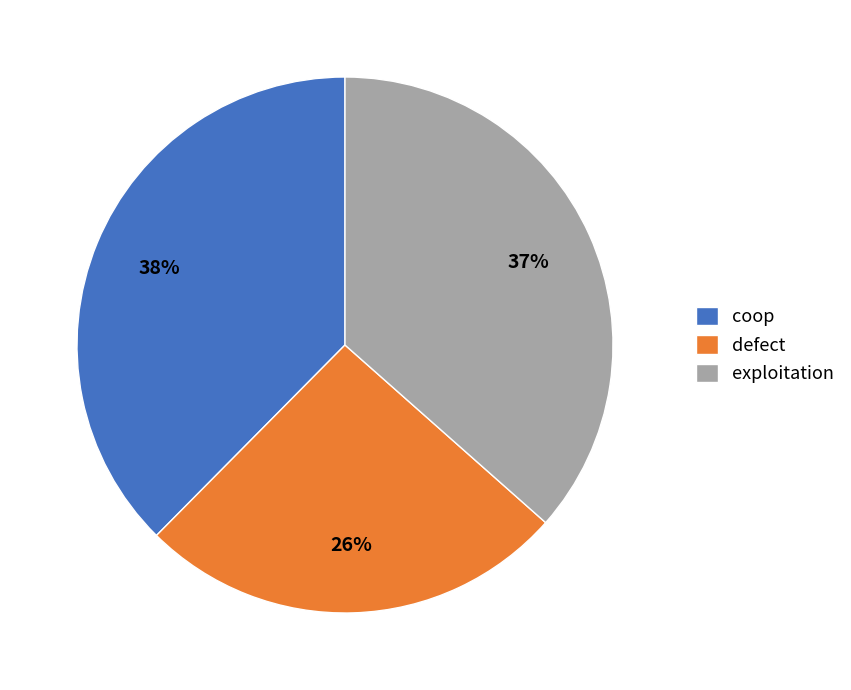

Rank the categories by value from highest to lowest.

coop, exploitation, defect